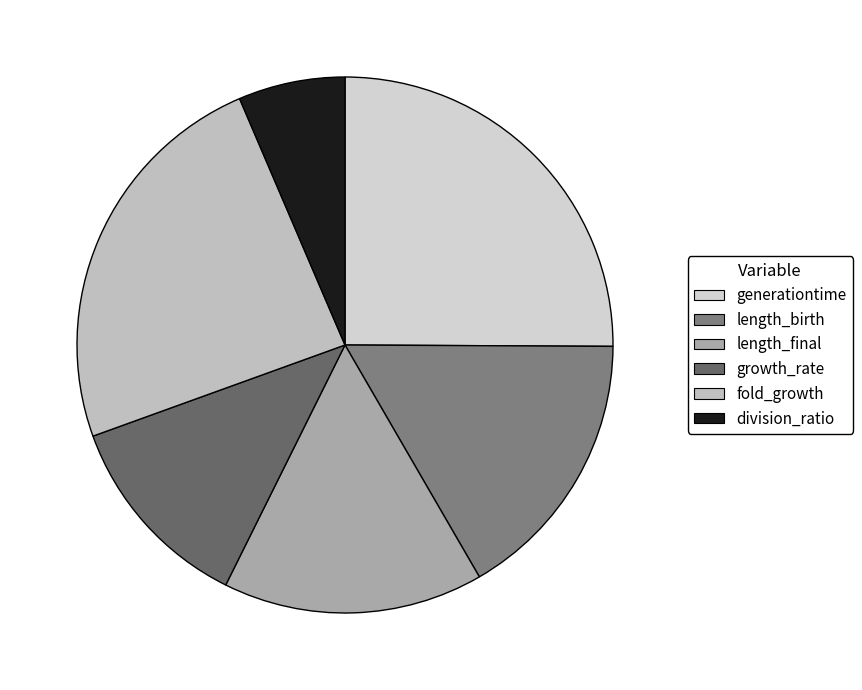

How many slices are in this pie chart?

6